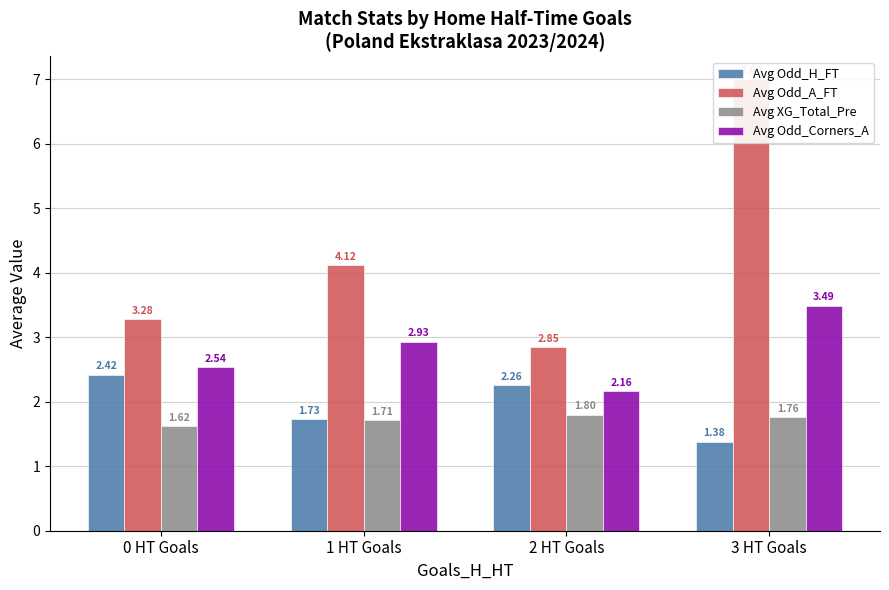

How many bars are there in each group?

4